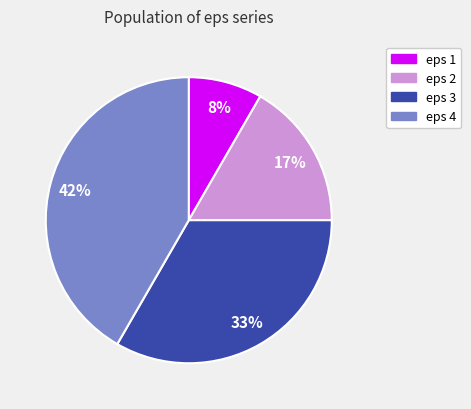

To the nearest percent, what percentage of the pie is eps 2?

17%